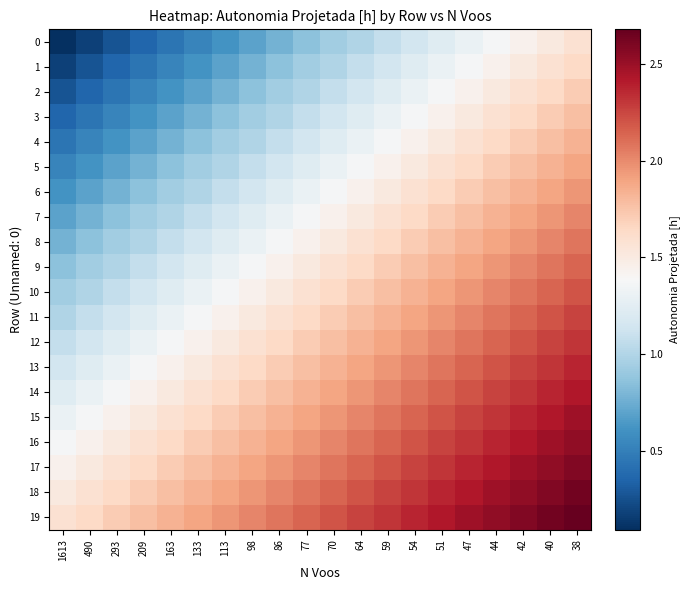

Between 77 and 64, which series saw the biggest shift?

4